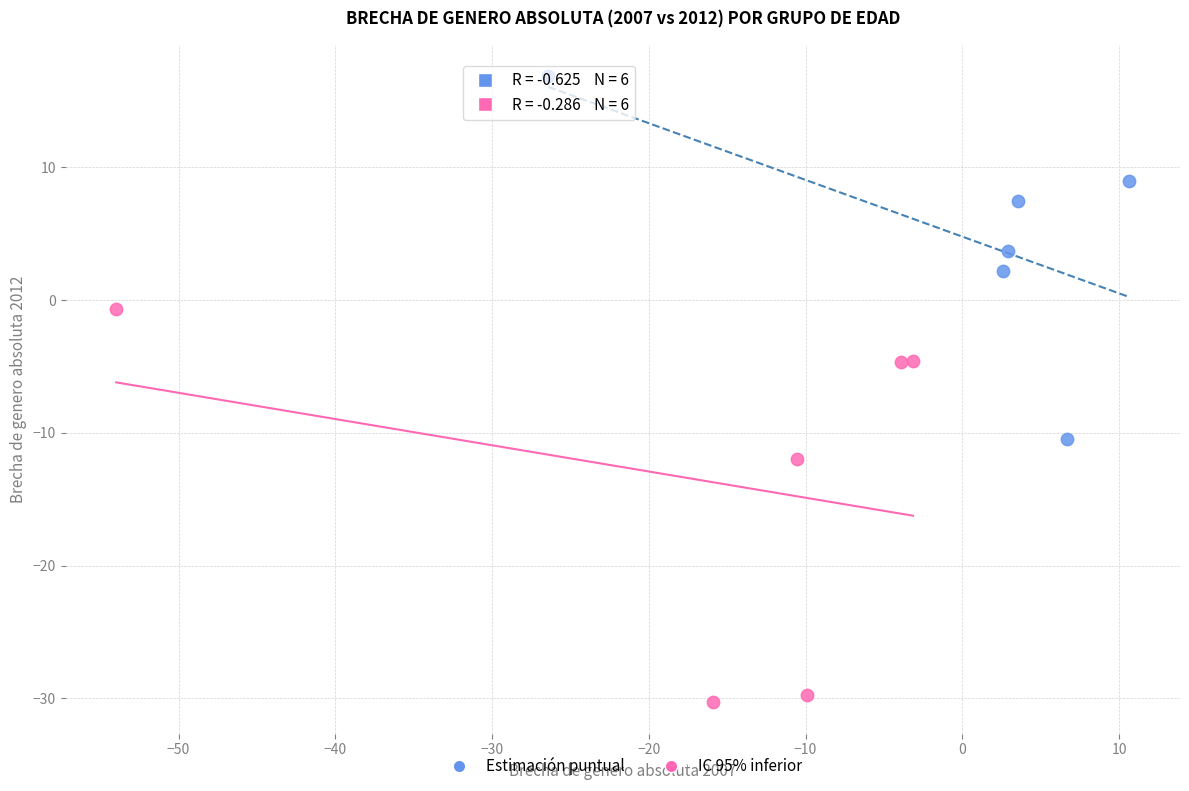

Which series contains the lowest Y value?

IC 95% inferior